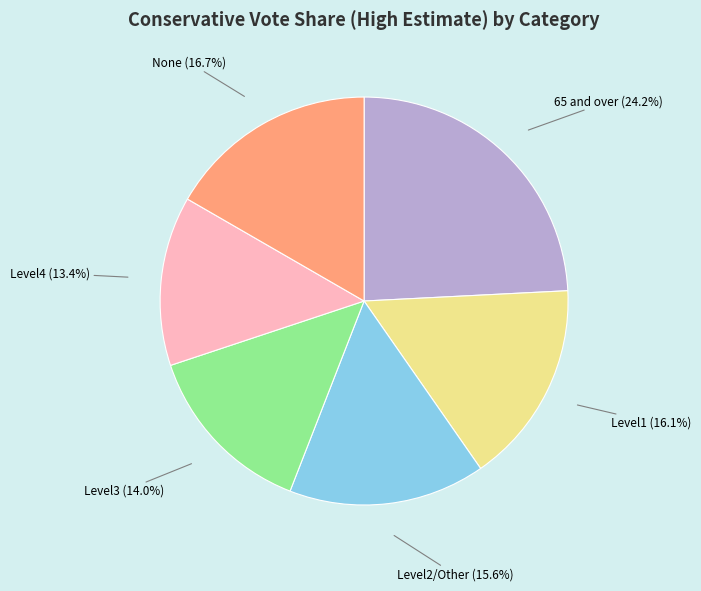

True or false: 65 and over accounts for 34% of the total.

False